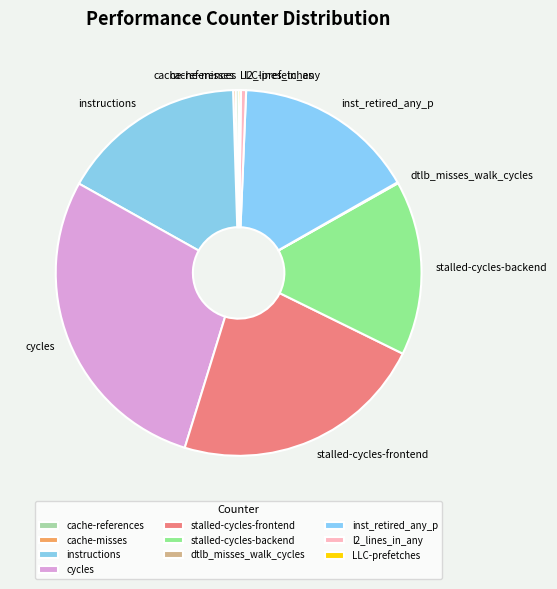

Does any single category account for the majority?

No